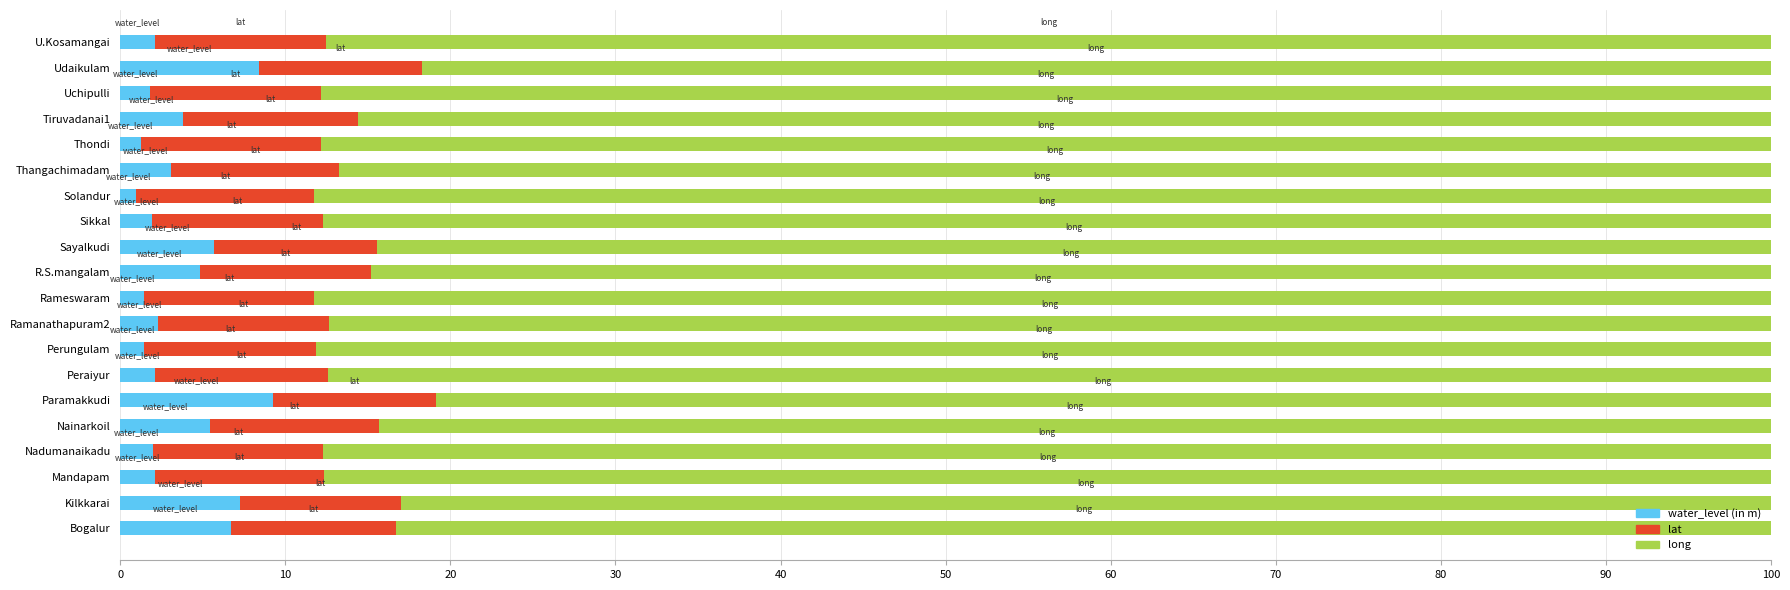

What is the total value across all series at Paramakkudi?

100.0